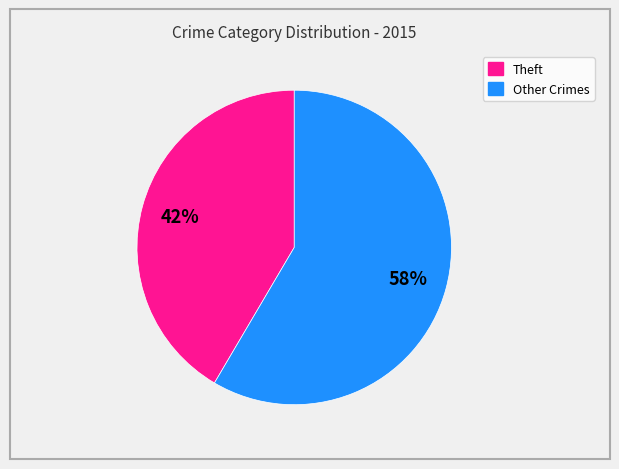

Is there any slice that represents more than half of the pie?

Yes